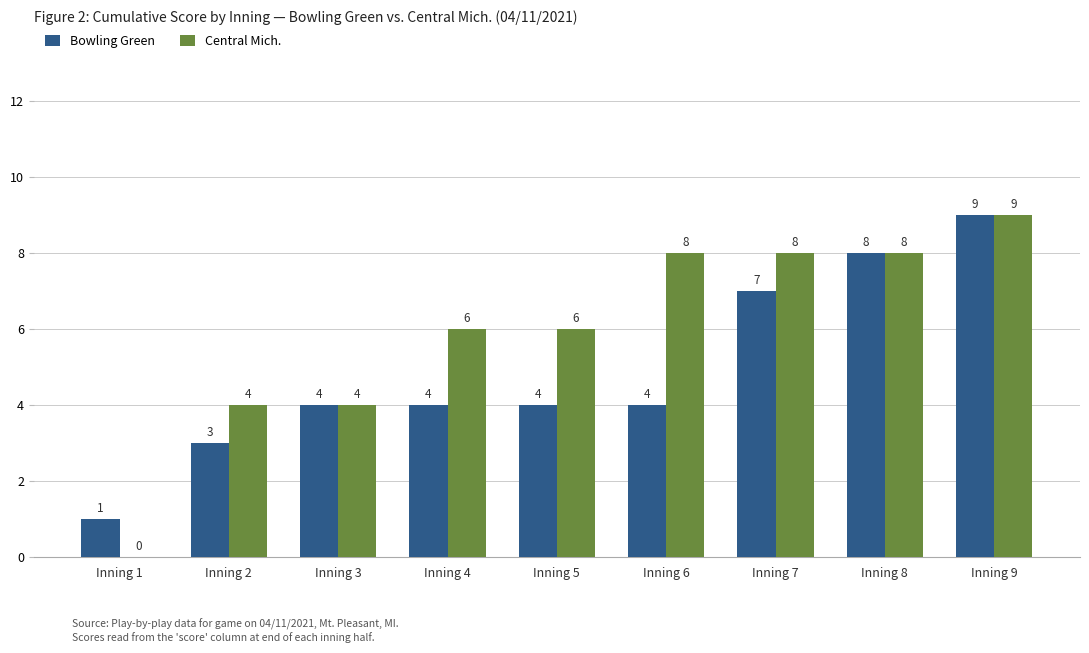

How many Central Mich. values are between 4 and 8?

7